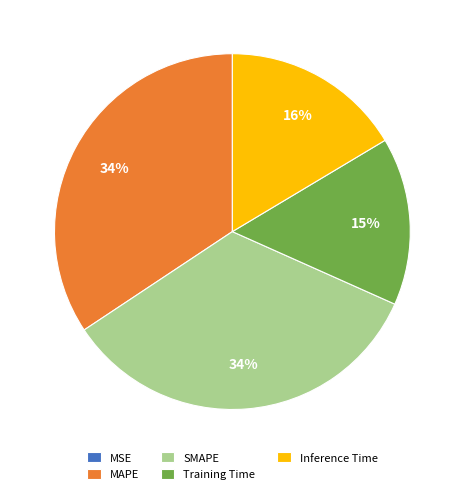

Combined, do MAPE and SMAPE account for over 50%?

Yes